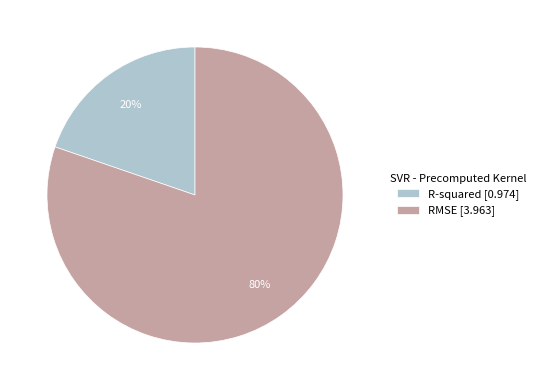

Does R-squared represent more than half of the total?

No